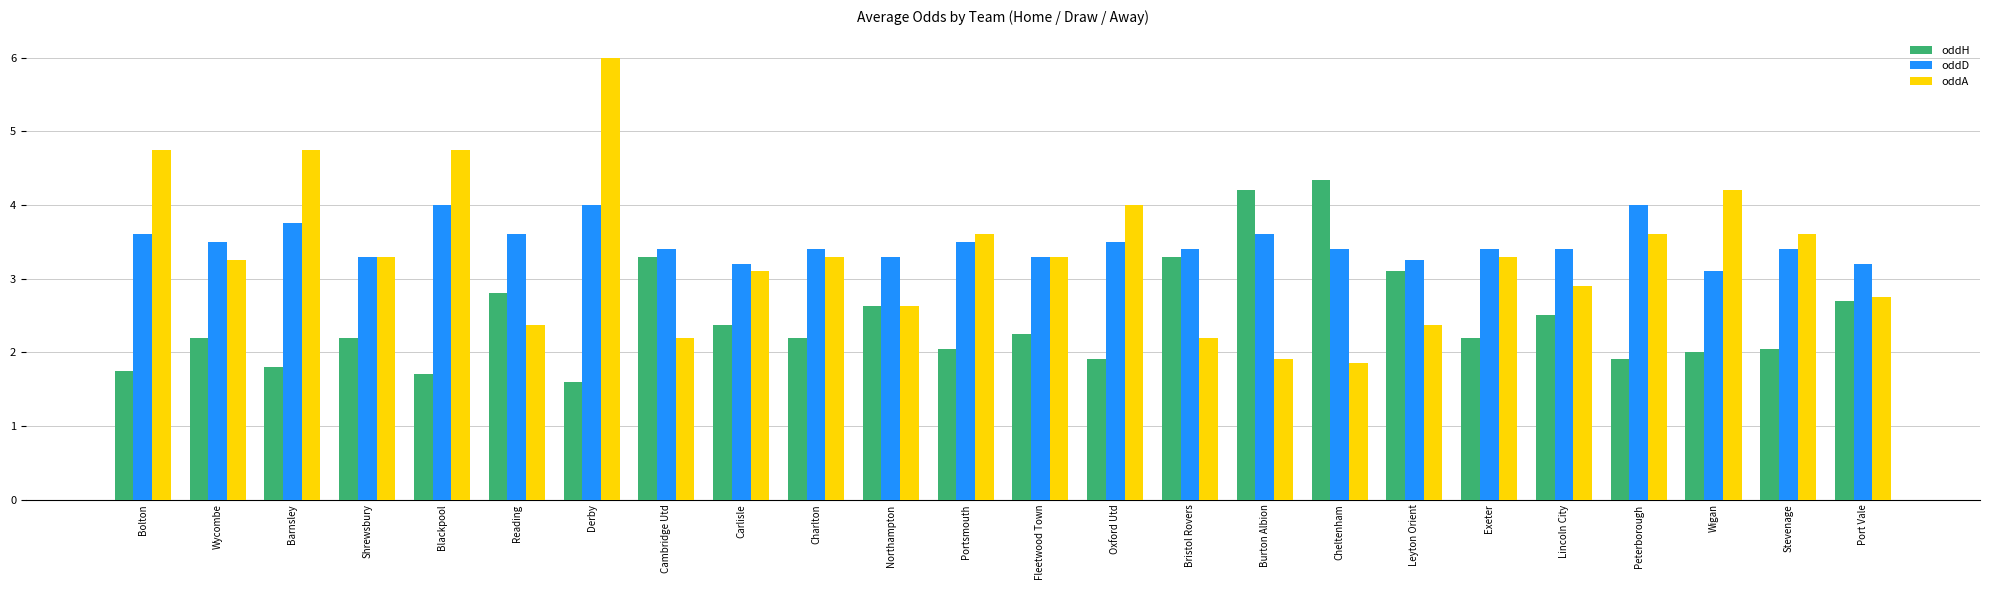

What is the label of the 24th bar from the left?

Port Vale